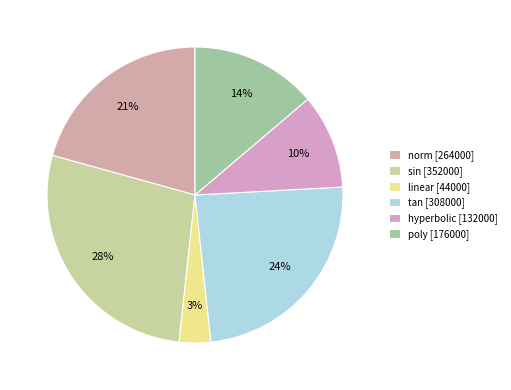

Rank the categories by value from highest to lowest.

sin, tan, norm, poly, hyperbolic, linear